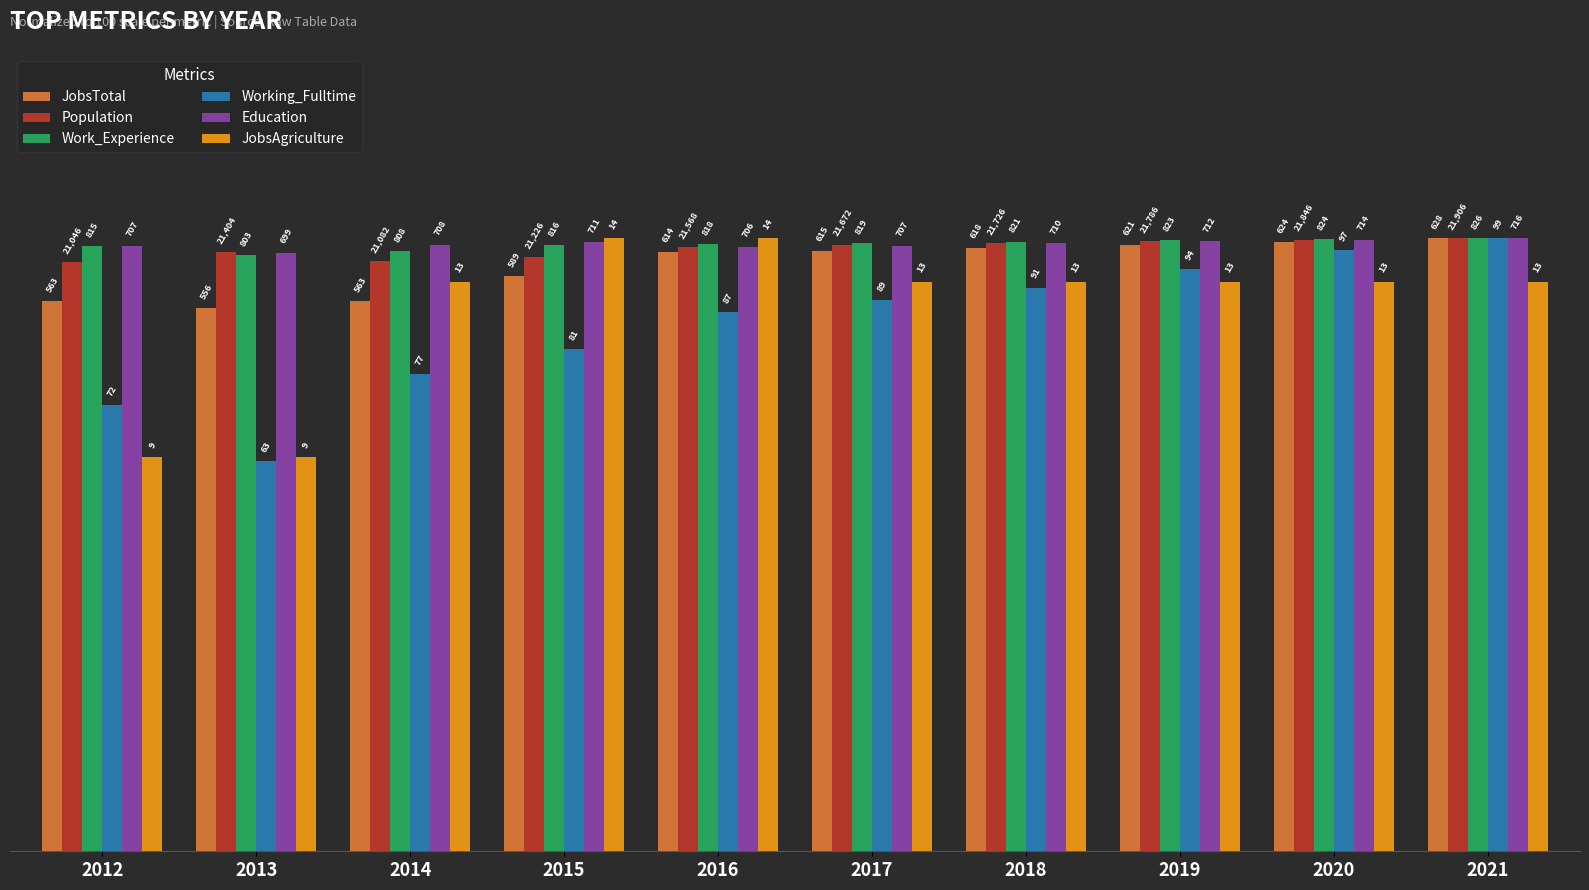

Where does the Working_Fulltime series first go above 89?

2017